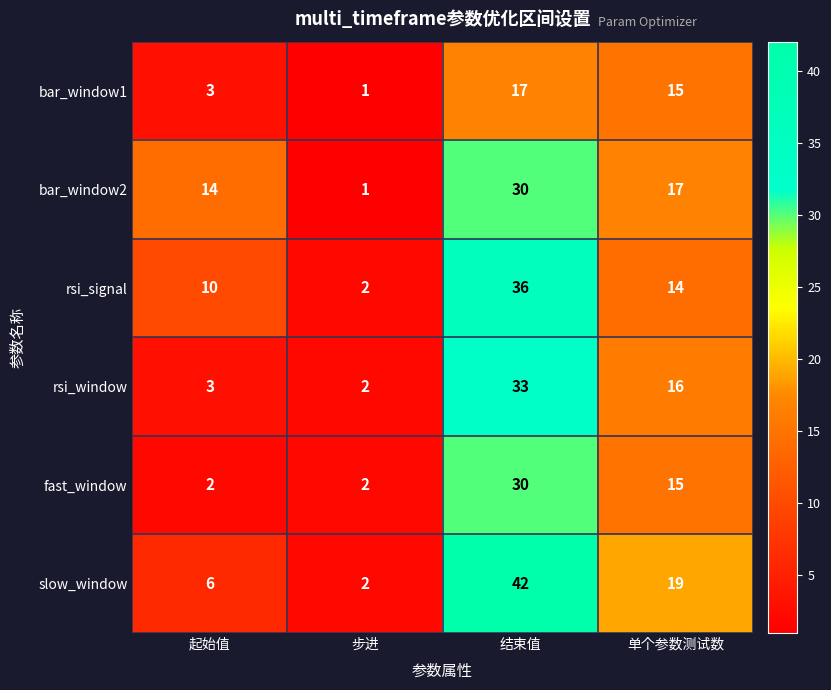

Which category has the highest value across all series?

结束值